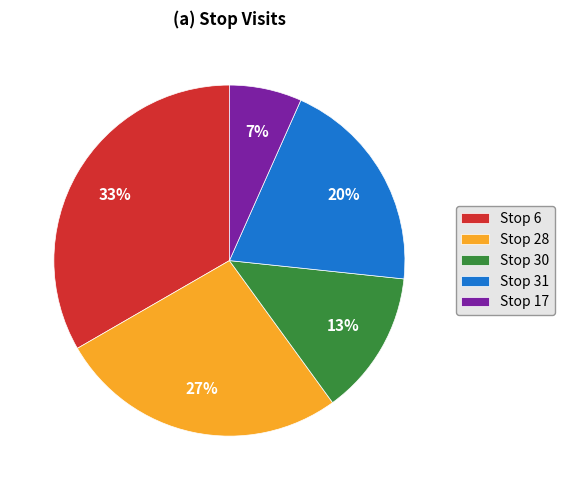

Which has a higher value, Stop 17 or Stop 30?

Stop 30